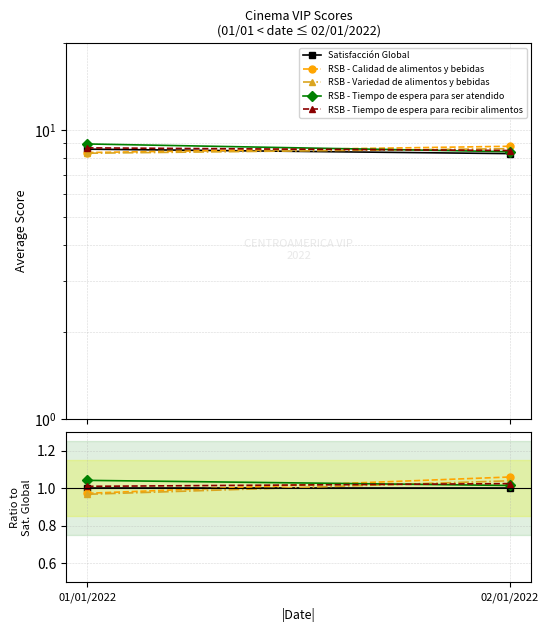

True or false: RSB - Tiempo de espera para recibir alimentos has a value of 1.0 at 01/01/2022.

True